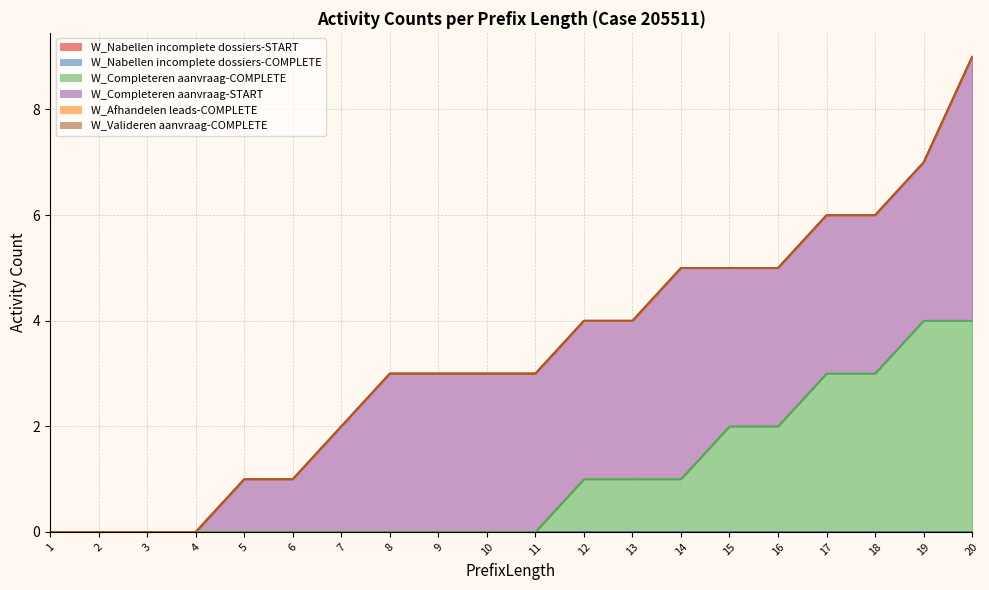

Which label corresponds to the largest value in the chart?

20